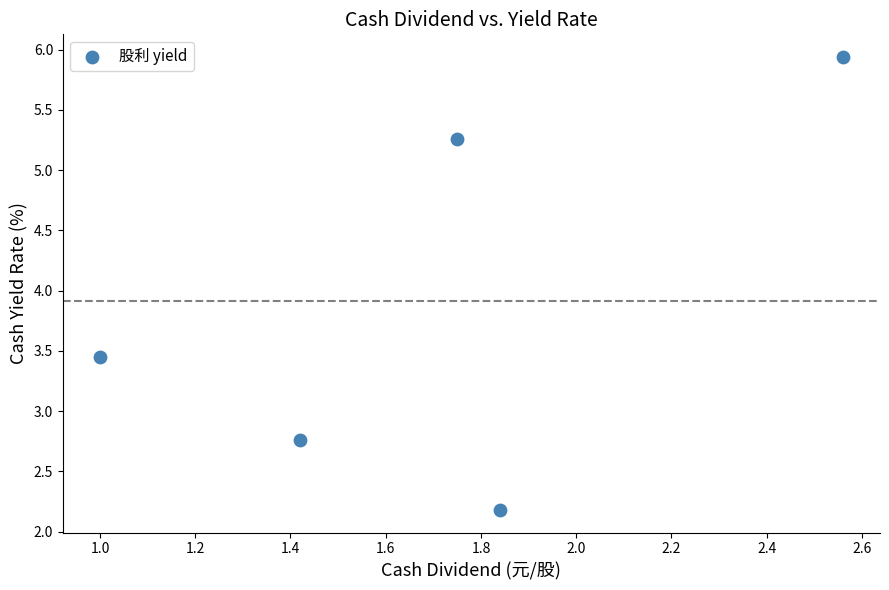

What is the average Y value?

3.9